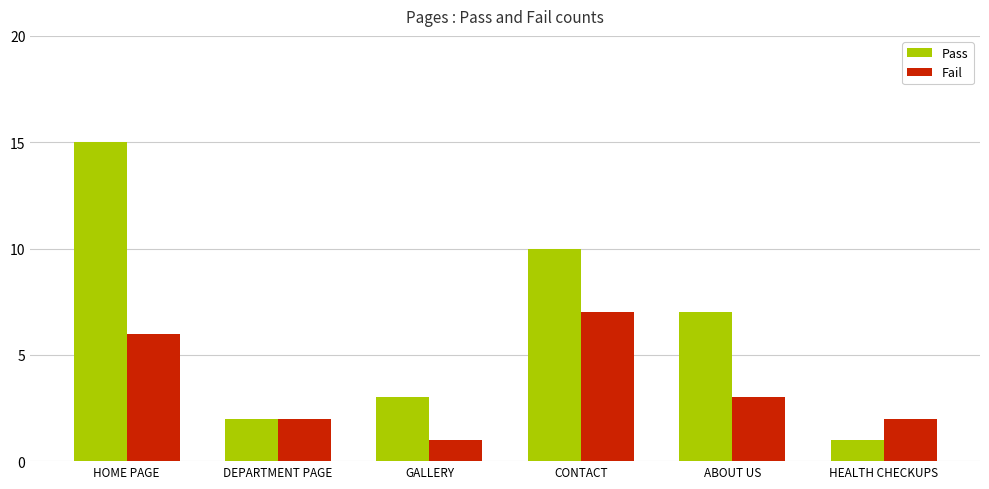

Which series changed the most between GALLERY and ABOUT US?

Pass